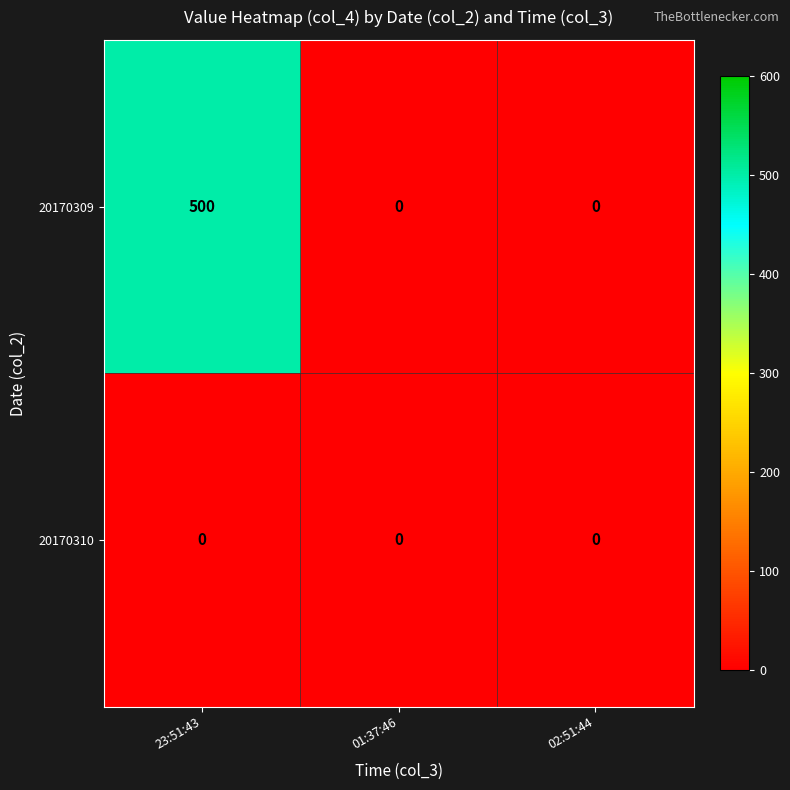

Count the number of categories in the chart.

3